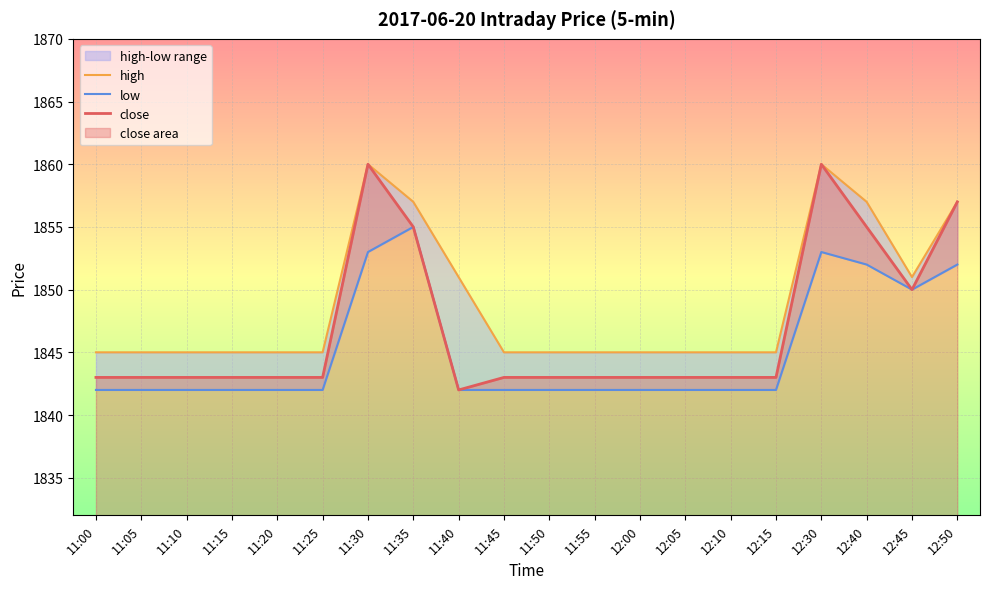

True or false: low and close cross at least once.

False